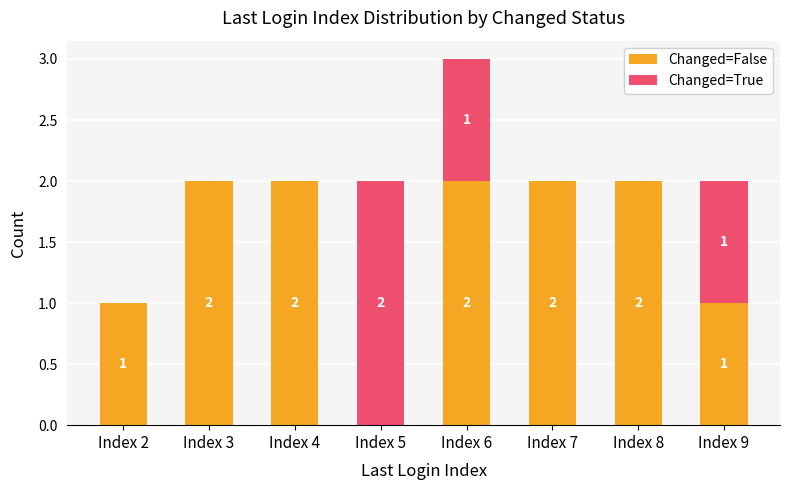

True or false: Changed=False has a value of 2 at Index 4.

True